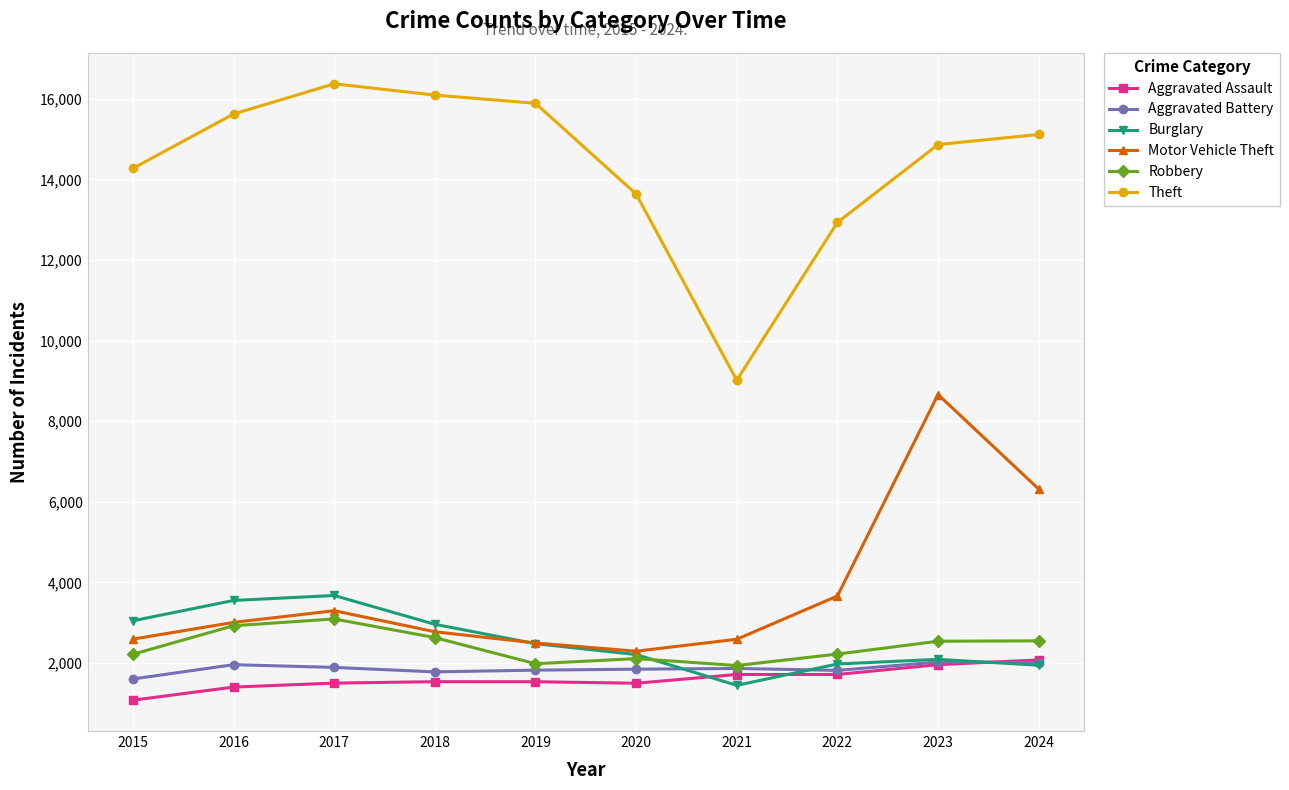

What is the total value across all series at 2020?

23587